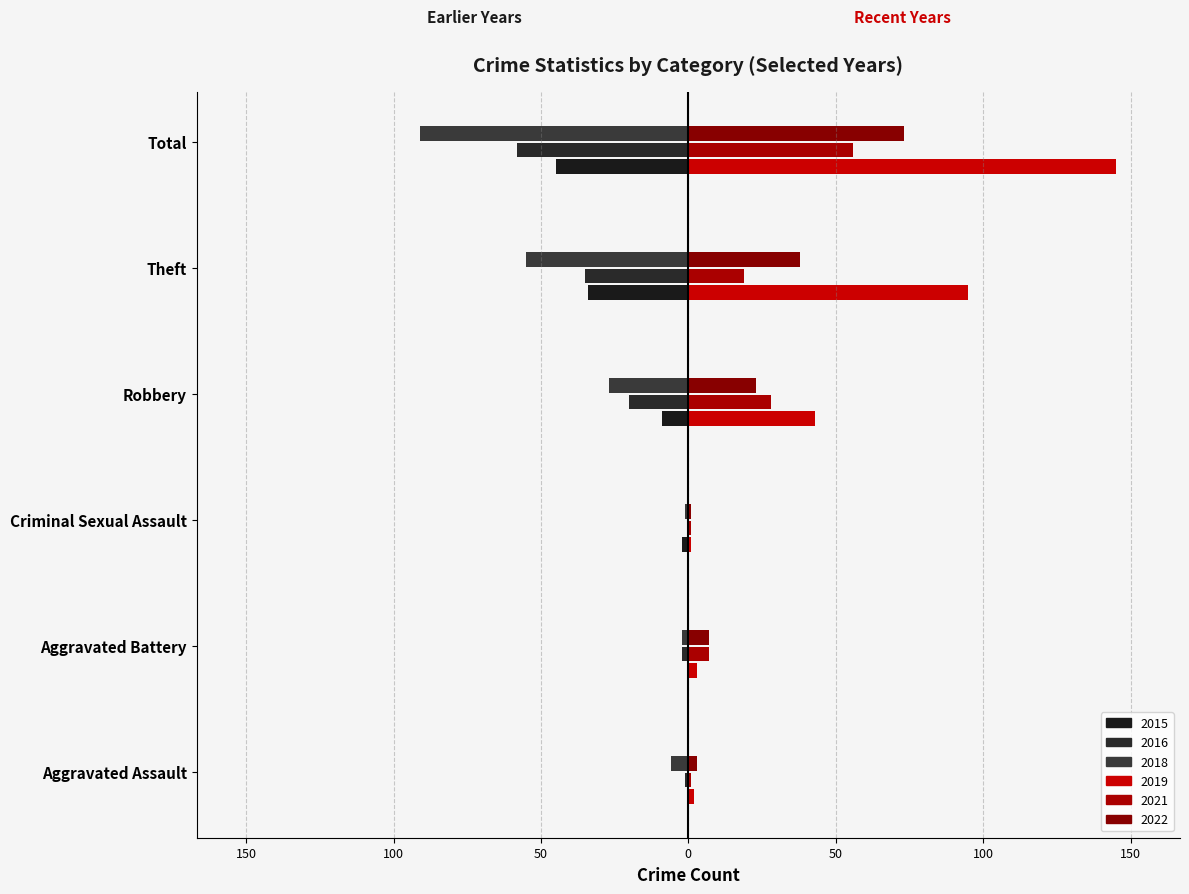

What is the approximate value of 2021 at Total?

56